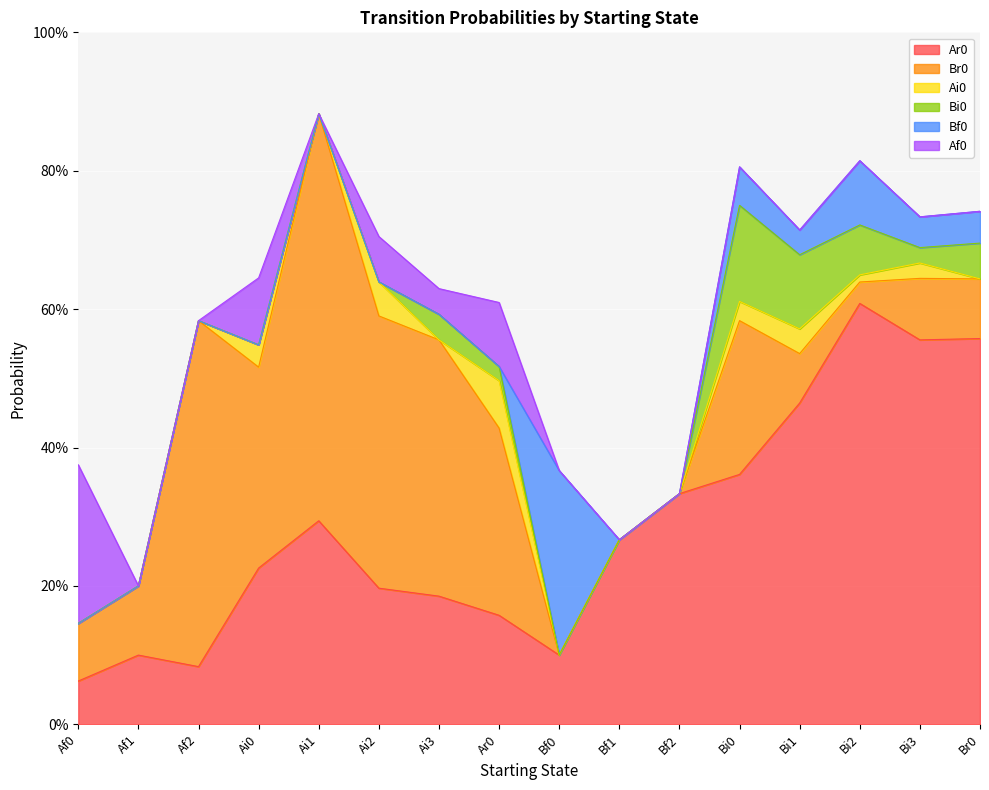

What position from the right is Bf1?

7